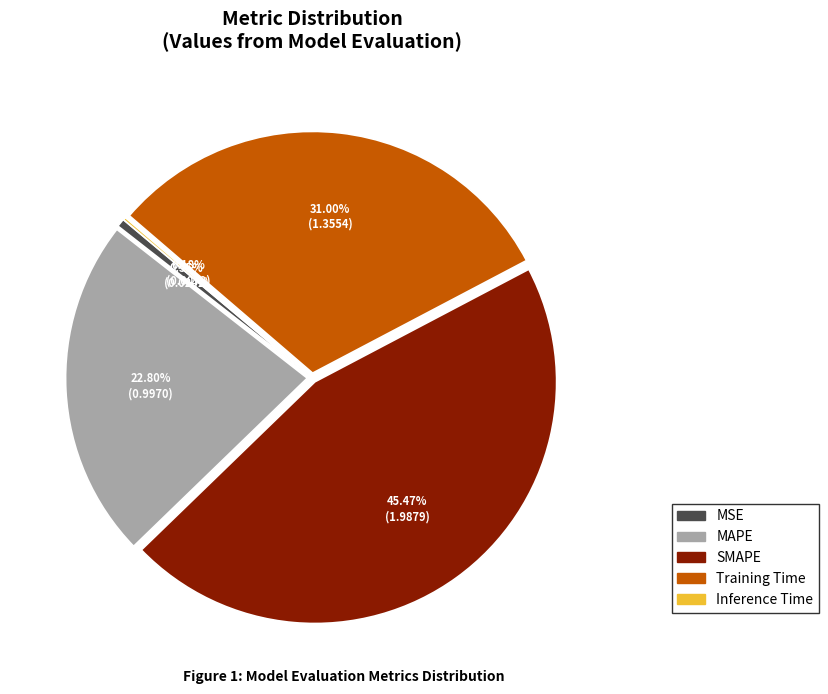

Which has a higher value, Training Time or MAPE?

Training Time